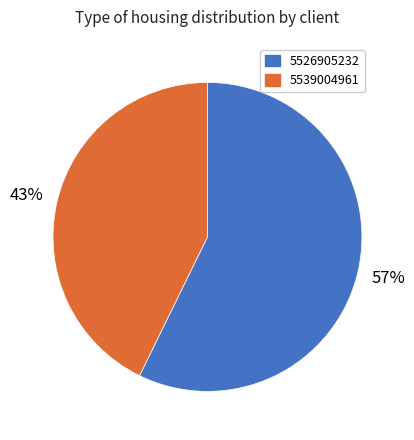

How many slices are in this pie chart?

2